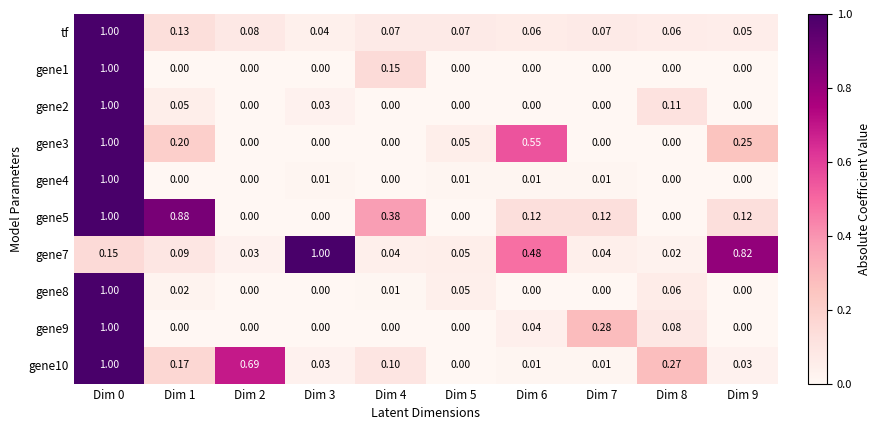

What is the total value across all series at Dim 2?

0.8